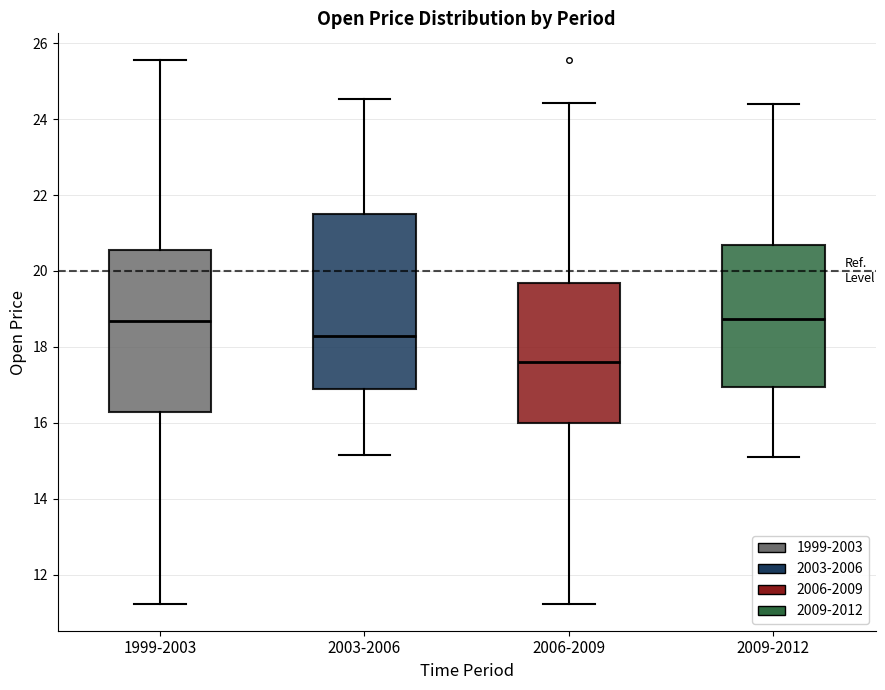

Where does the lower whisker of the box for 2003-2006 end on the y-axis? The values are not printed on the chart, so give them approximately, as read against the axis.

15.2